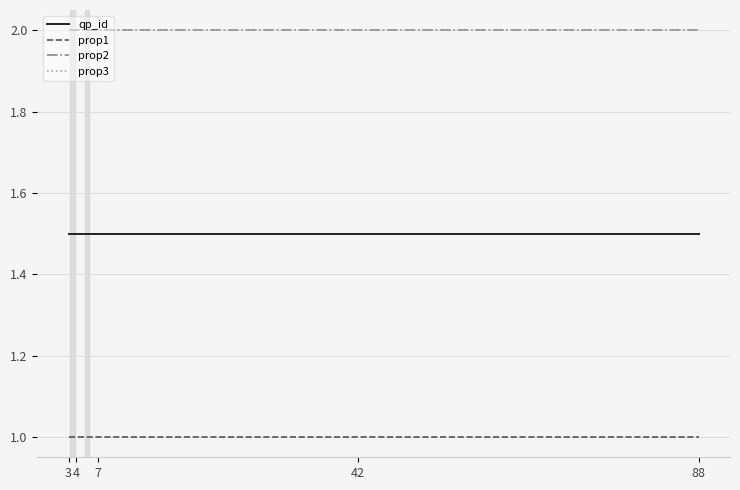

Does the chart display data point markers on the line(s)?

No